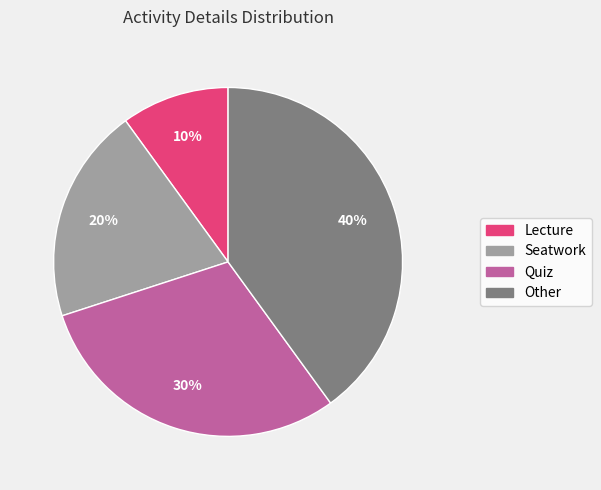

To the nearest percent, what percentage of the pie is Seatwork?

20%